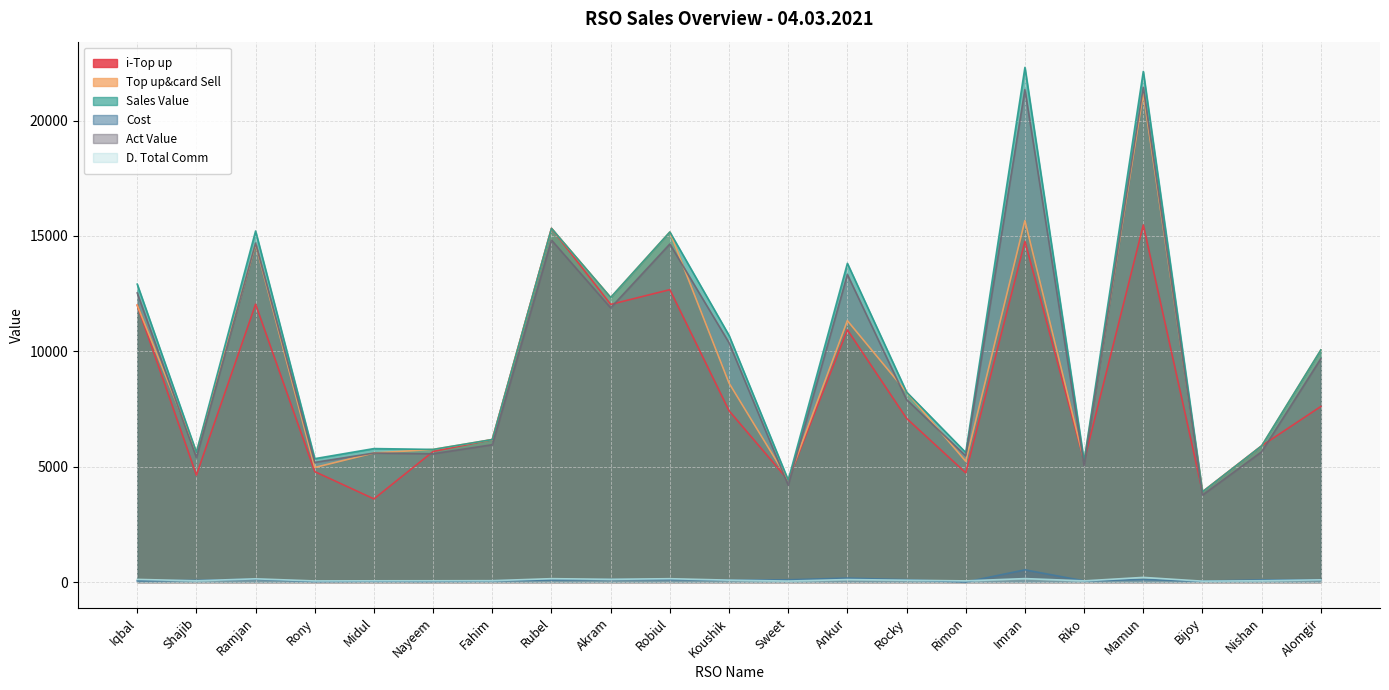

True or false: Top up&card Sell and Cost cross at least once.

False